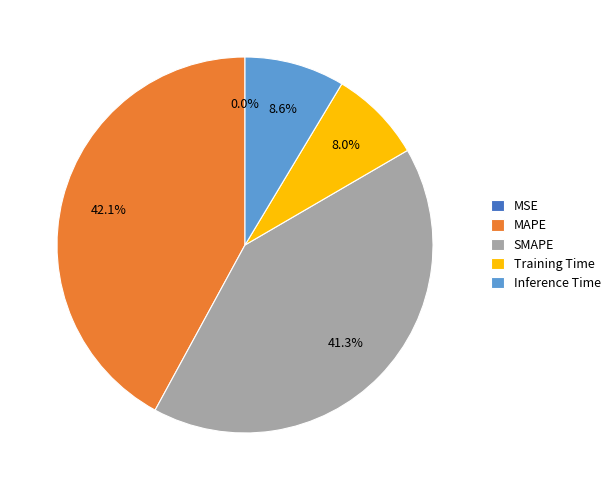

Is there a majority slice in this chart?

No